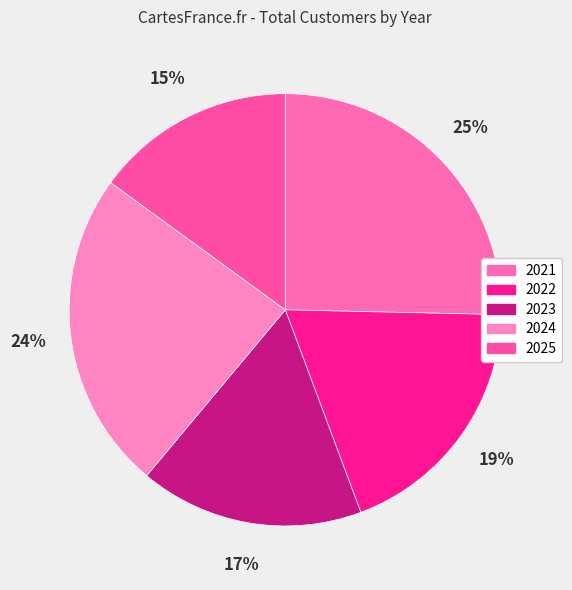

The 2023 slice represents 17% of the pie. True or false?

True